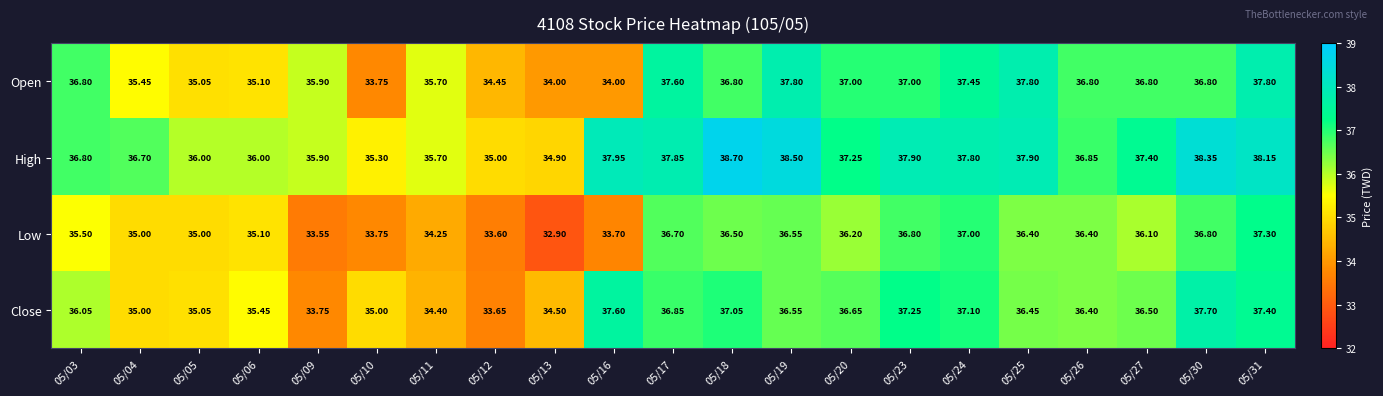

Between 05/10 and 05/24, which series saw the biggest shift?

Open